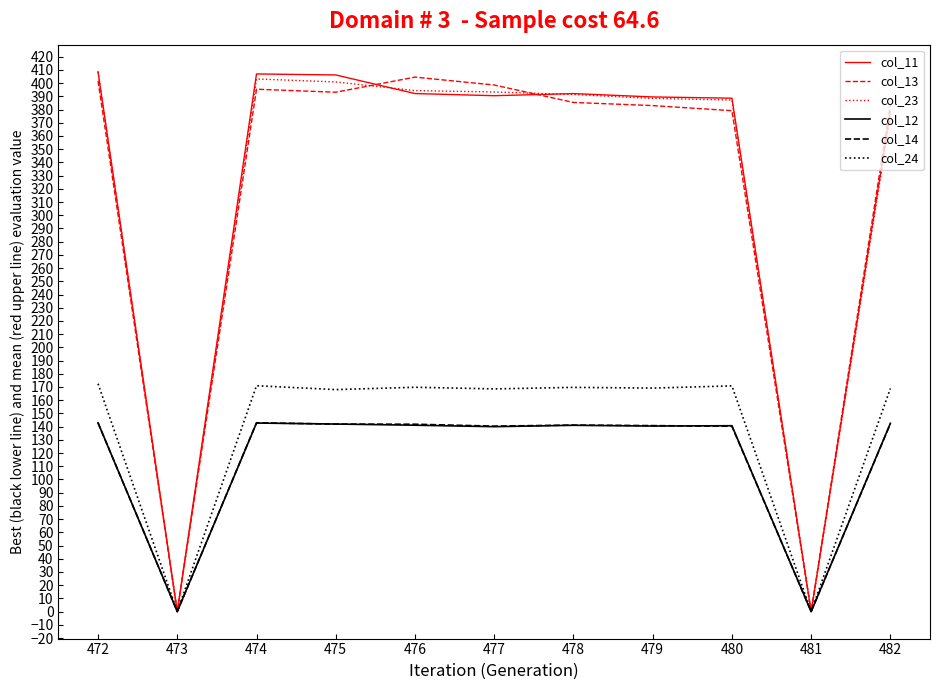

At which label is col_11 closest to 204?

482